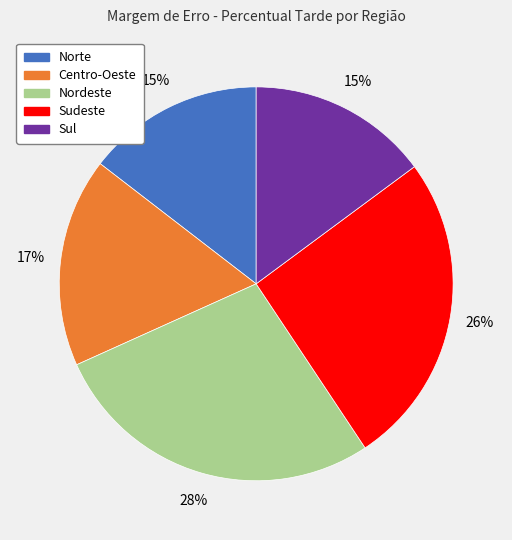

Is Nordeste the majority of the pie?

No